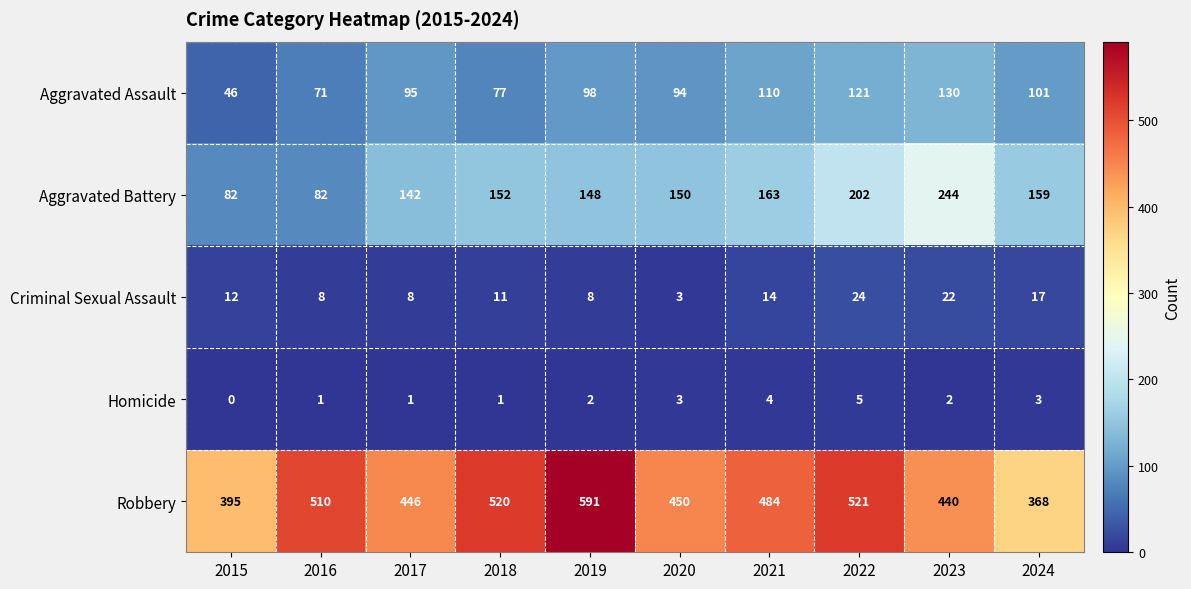

At 2018, list the series in order from largest to smallest.

Robbery, Aggravated Battery, Aggravated Assault, Criminal Sexual Assault, Homicide